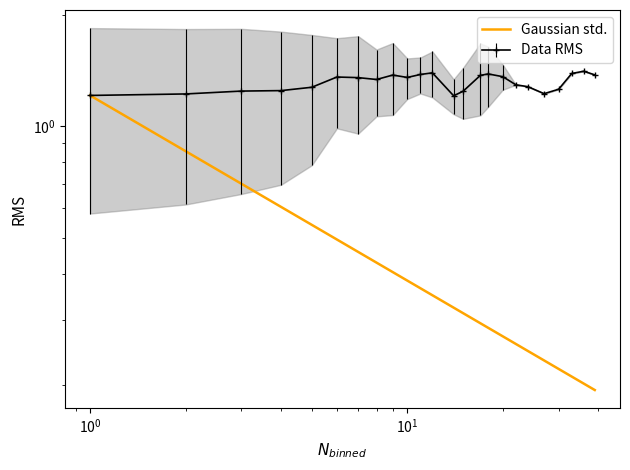

Is it true that the value at $\mathdefault{10^{3}}$ is 0.7?

False